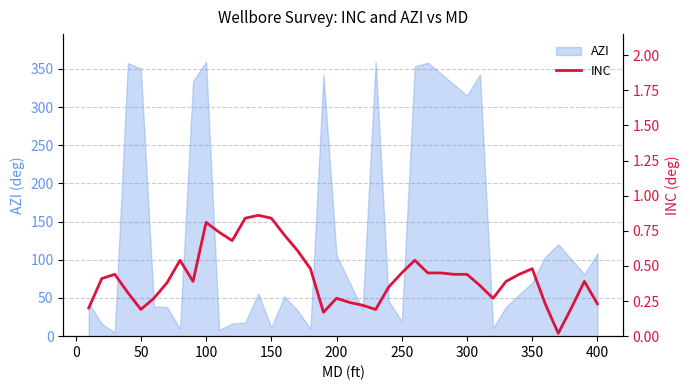

True or false: AZI has a value of 19.5 at 250.

True